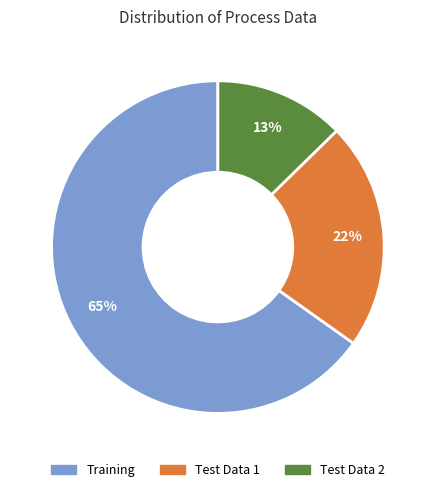

What is the ratio of the value at Test Data 1 to the value at Training?

0.3